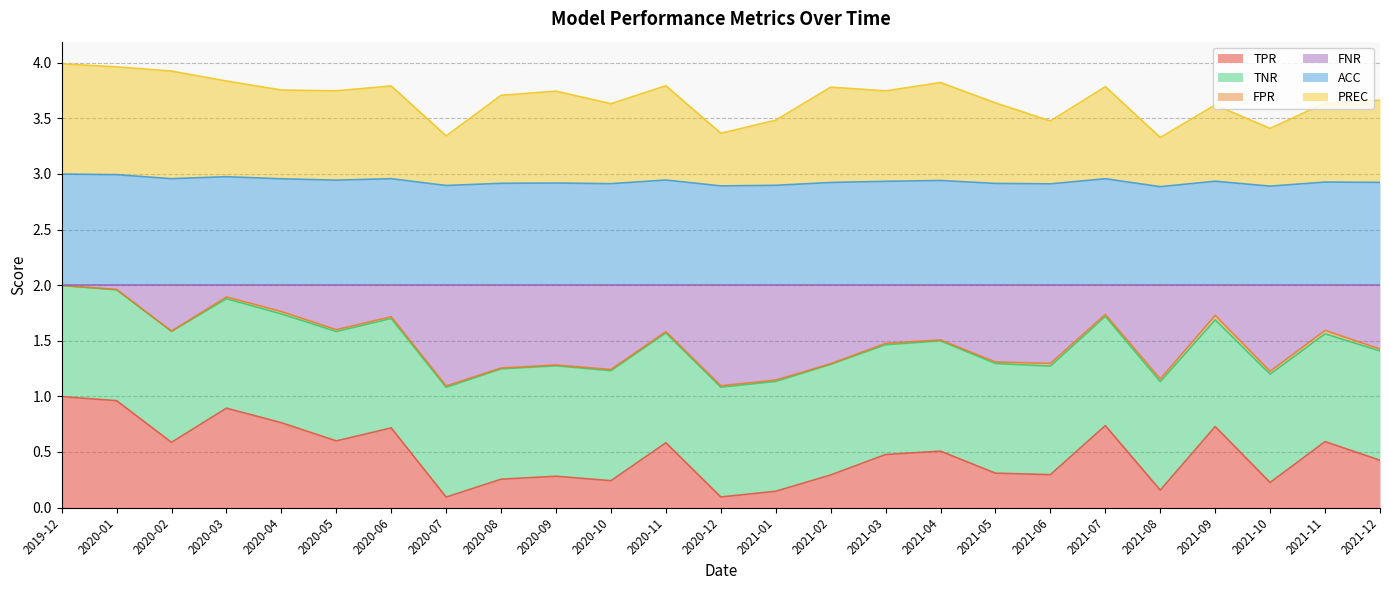

What is the minimum value shown in the chart?

0.1